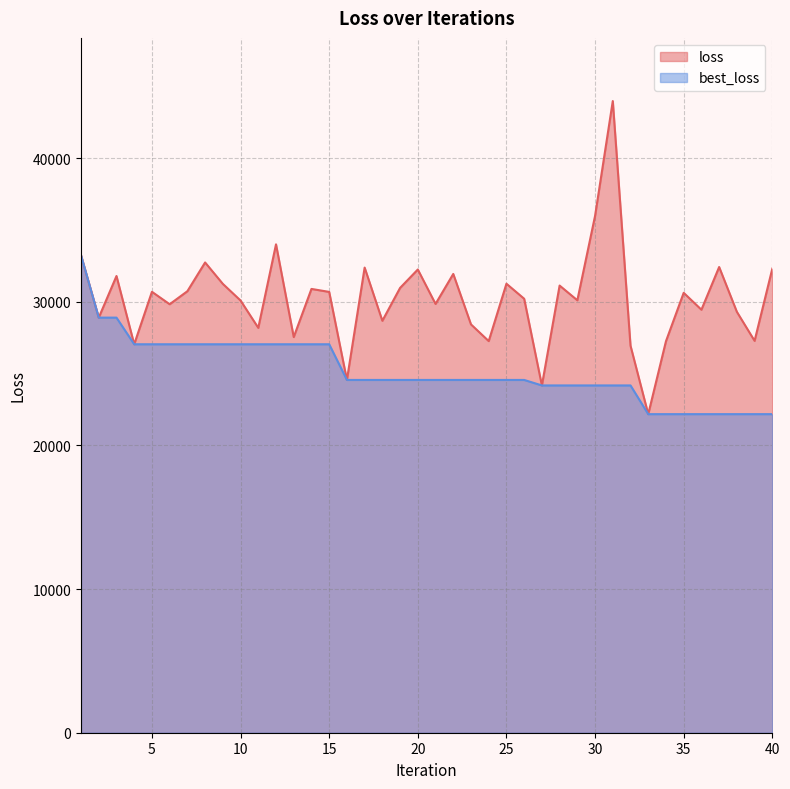

How many data points in best_loss are less than 24555?

14